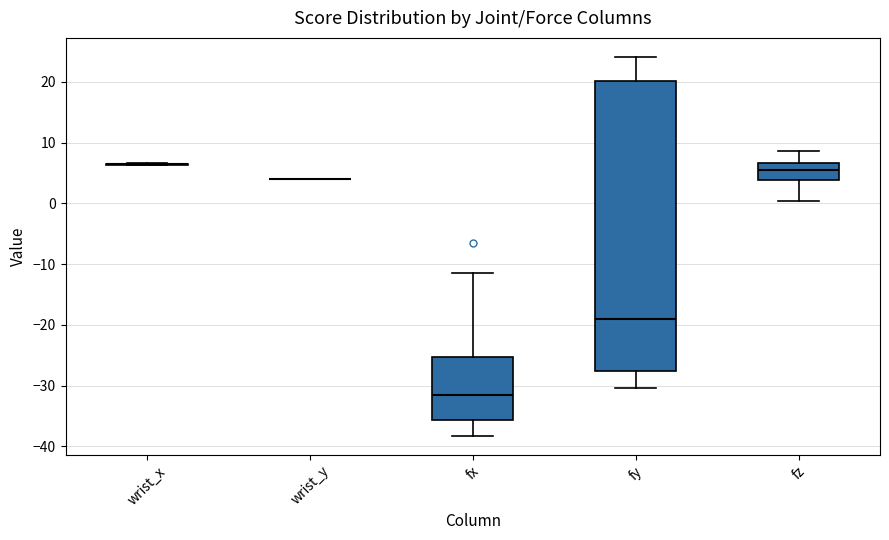

Reading left to right, transcribe this box plot: for each box, give where its median line is, the range the box spans, and where its two whiskers end, as read against the y-axis. The values are not printed on the chart, so give them approximately, as read against the axis.

wrist_x: box collapsed to a line at 6, whiskers 6 to 7
wrist_y: box collapsed to a line at 4, whiskers 4 to 4
fx: median -32, box -36 to -25, whiskers -38 to -11
fy: median -19, box -28 to 20, whiskers -30 to 24
fz: median 5, box 4 to 7, whiskers 0 to 9